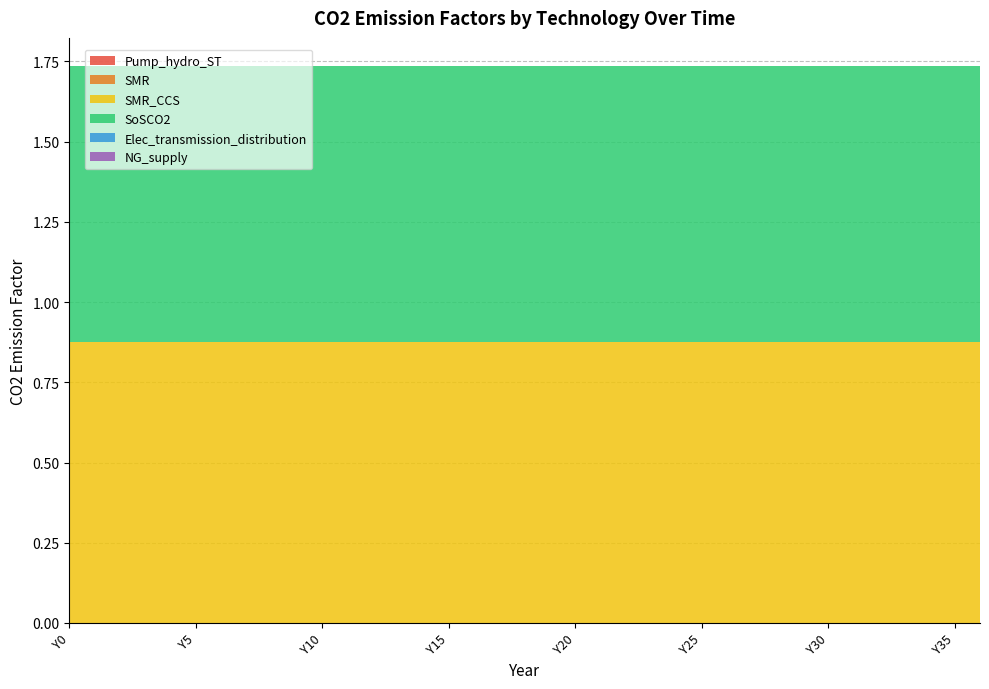

Reading left to right, transcribe all the data shown in this chart.

Pump_hydro_ST: 0.0	0.0	0.0	0.0	0.0	0.0	0.0	0.0	0.0	0.0	0.0	0.0	0.0	0.0	0.0	0.0	0.0	0.0	0.0	0.0	0.0	0.0	0.0	0.0	0.0	0.0	0.0	0.0	0.0	0.0	0.0	0.0	0.0	0.0	0.0	0.0	0.0
SMR: 0.0	0.0	0.0	0.0	0.0	0.0	0.0	0.0	0.0	0.0	0.0	0.0	0.0	0.0	0.0	0.0	0.0	0.0	0.0	0.0	0.0	0.0	0.0	0.0	0.0	0.0	0.0	0.0	0.0	0.0	0.0	0.0	0.0	0.0	0.0	0.0	0.0
SMR_CCS: 0.9	0.9	0.9	0.9	0.9	0.9	0.9	0.9	0.9	0.9	0.9	0.9	0.9	0.9	0.9	0.9	0.9	0.9	0.9	0.9	0.9	0.9	0.9	0.9	0.9	0.9	0.9	0.9	0.9	0.9	0.9	0.9	0.9	0.9	0.9	0.9	0.9
SoSCO2: 0.9	0.9	0.9	0.9	0.9	0.9	0.9	0.9	0.9	0.9	0.9	0.9	0.9	0.9	0.9	0.9	0.9	0.9	0.9	0.9	0.9	0.9	0.9	0.9	0.9	0.9	0.9	0.9	0.9	0.9	0.9	0.9	0.9	0.9	0.9	0.9	0.9
Elec_transmission_distribution: 0.0	0.0	0.0	0.0	0.0	0.0	0.0	0.0	0.0	0.0	0.0	0.0	0.0	0.0	0.0	0.0	0.0	0.0	0.0	0.0	0.0	0.0	0.0	0.0	0.0	0.0	0.0	0.0	0.0	0.0	0.0	0.0	0.0	0.0	0.0	0.0	0.0
NG_supply: 0.0	0.0	0.0	0.0	0.0	0.0	0.0	0.0	0.0	0.0	0.0	0.0	0.0	0.0	0.0	0.0	0.0	0.0	0.0	0.0	0.0	0.0	0.0	0.0	0.0	0.0	0.0	0.0	0.0	0.0	0.0	0.0	0.0	0.0	0.0	0.0	0.0